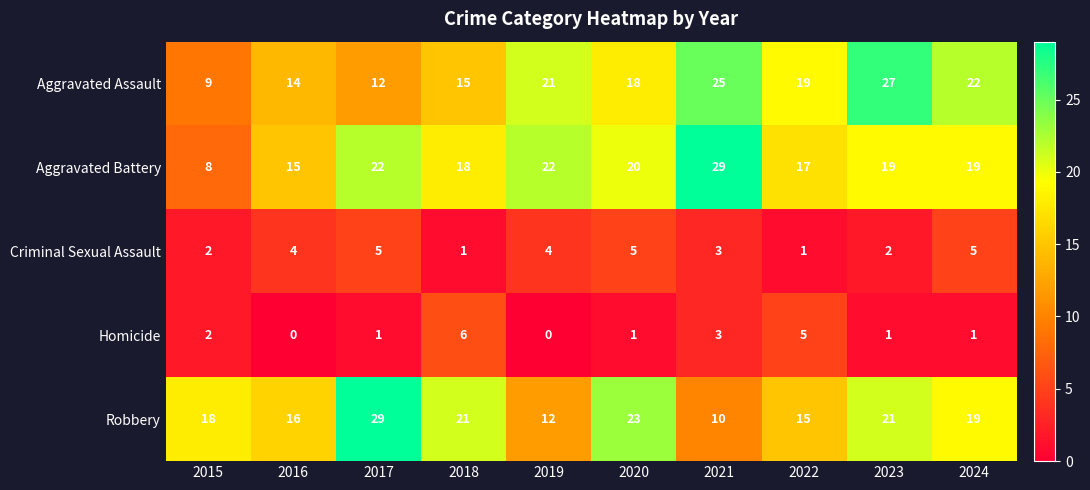

List the labels in order of Aggravated Assault value, largest first.

2023, 2021, 2024, 2019, 2022, 2020, 2018, 2016, 2017, 2015